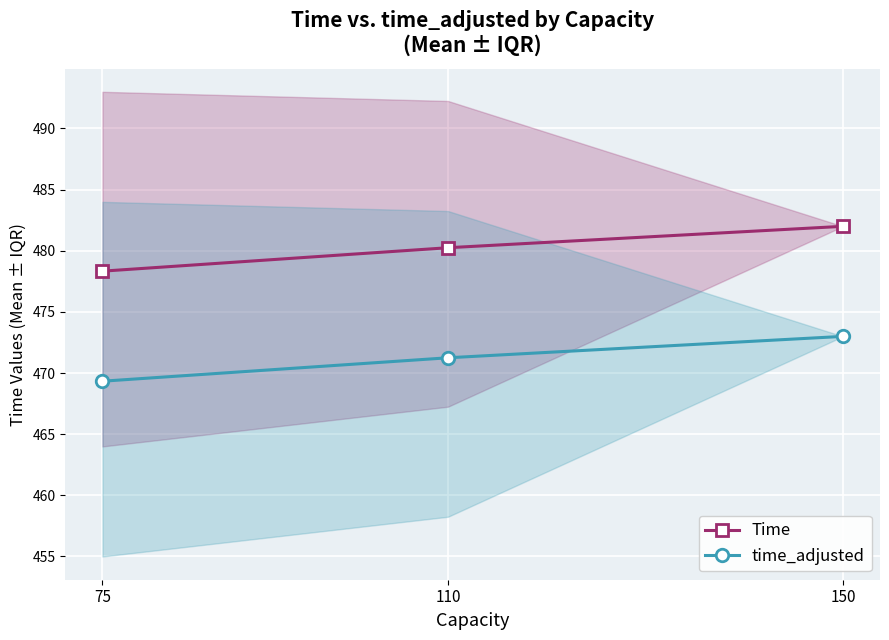

List the series in order of their peak value, lowest first.

time_adjusted, Time